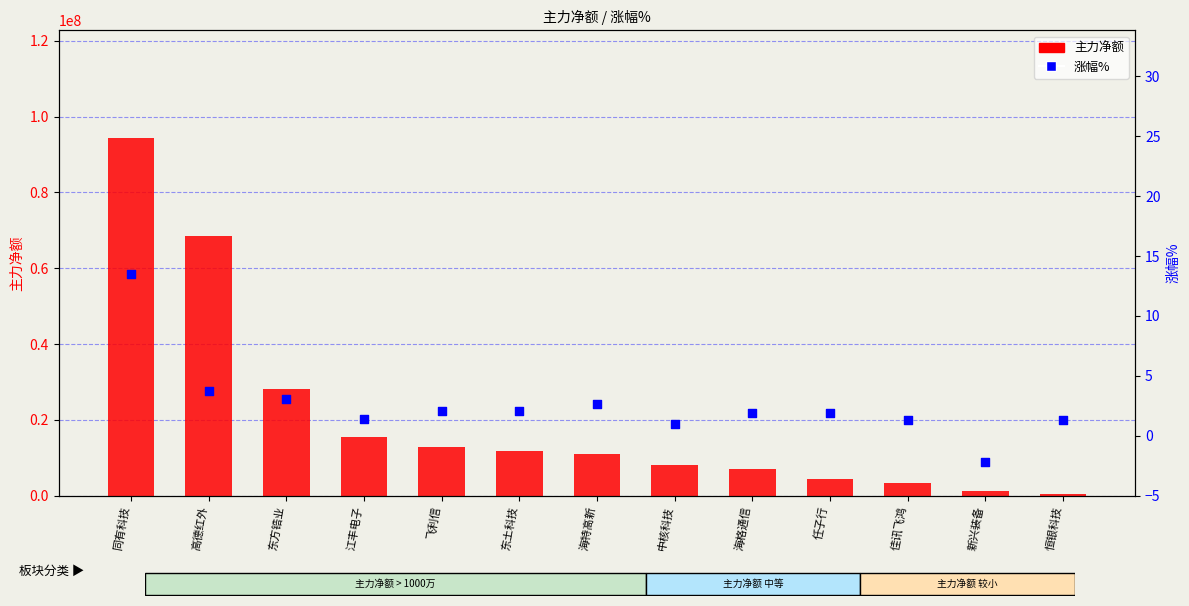

At how many categories does at least one series exceed 51113402?

2